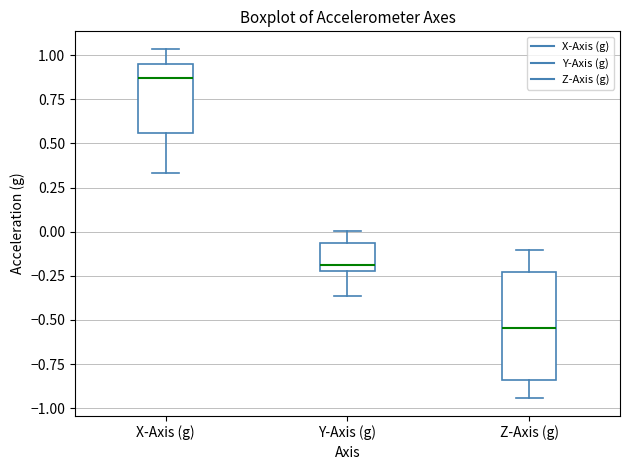

Reading left to right, transcribe this box plot: for each box, give where its median line is, the range the box spans, and where its two whiskers end, as read against the y-axis. The values are not printed on the chart, so give them approximately, as read against the axis.

X-Axis (g): median 0.85, box 0.55 to 0.95, whiskers 0.35 to 1.05
Y-Axis (g): median -0.20 (just above the box's lower edge), box -0.20 to -0.05, whiskers -0.35 to 0.00
Z-Axis (g): median -0.55, box -0.85 to -0.25, whiskers -0.95 to -0.10